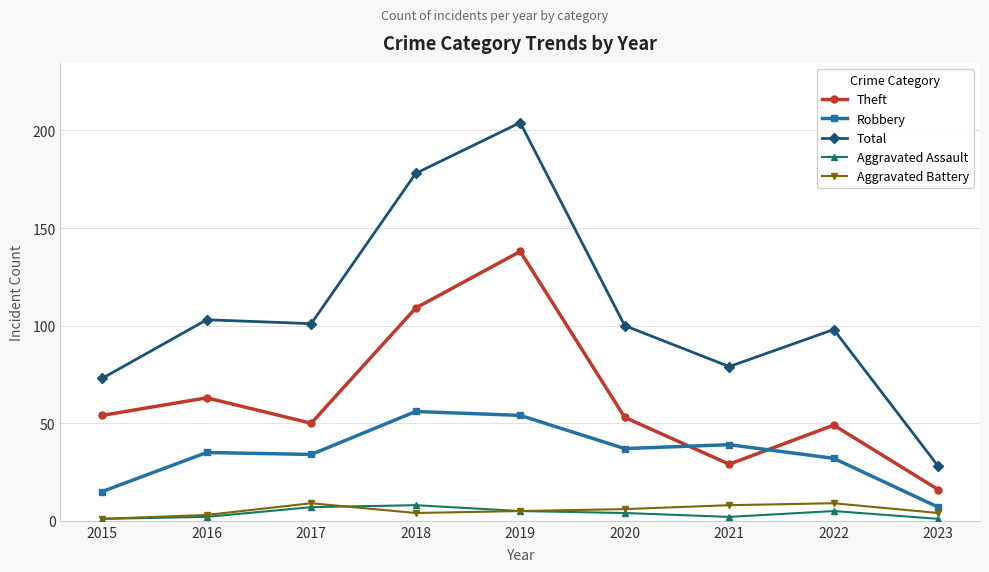

True or false: Robbery and Aggravated Battery intersect in this chart.

False